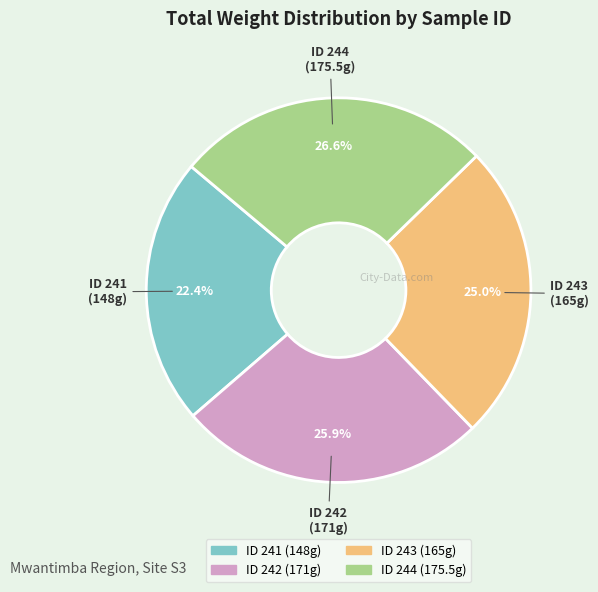

Does any single category account for the majority?

No